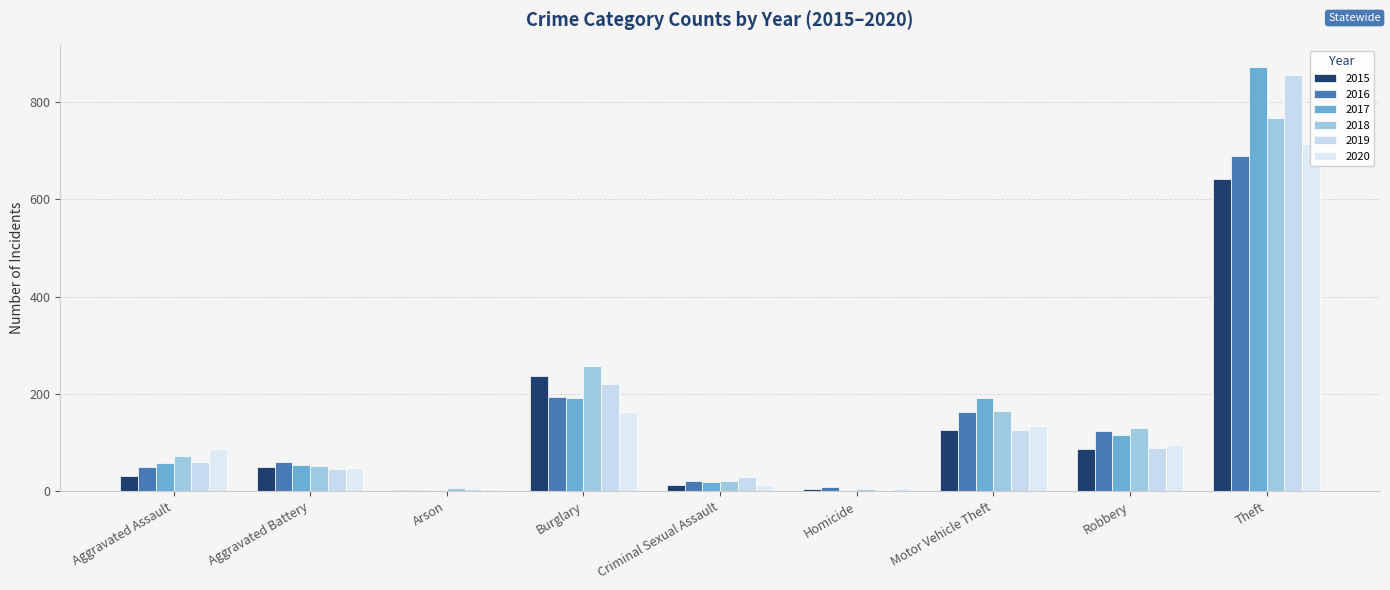

At which category does the chart reach its peak across all series?

Theft